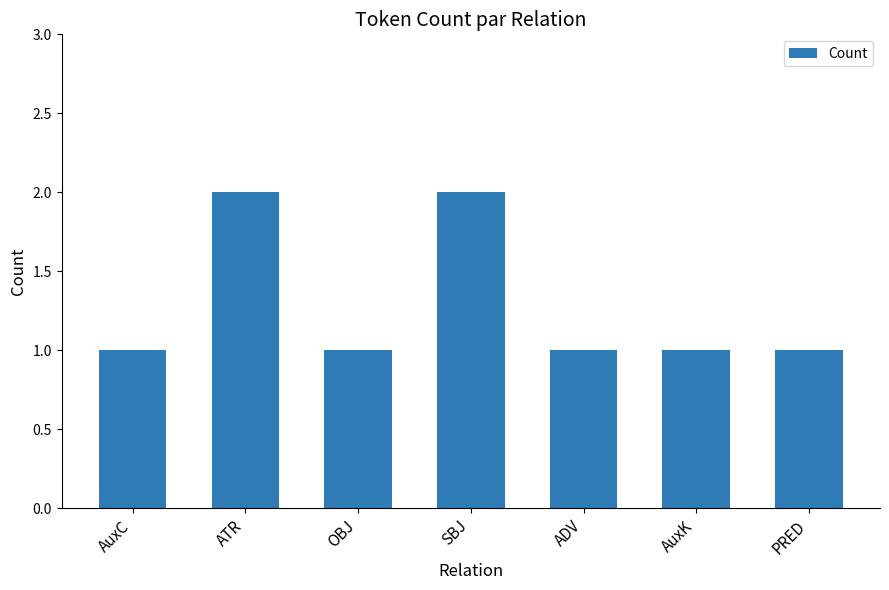

Is it true that the value at ADV is 2?

False